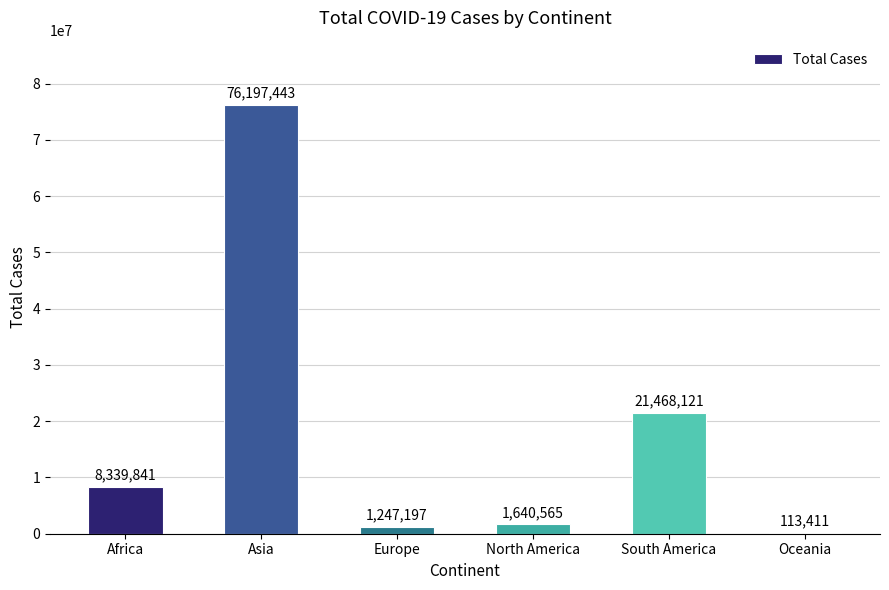

What is the approximate value at Africa, to the nearest 100?

8339800